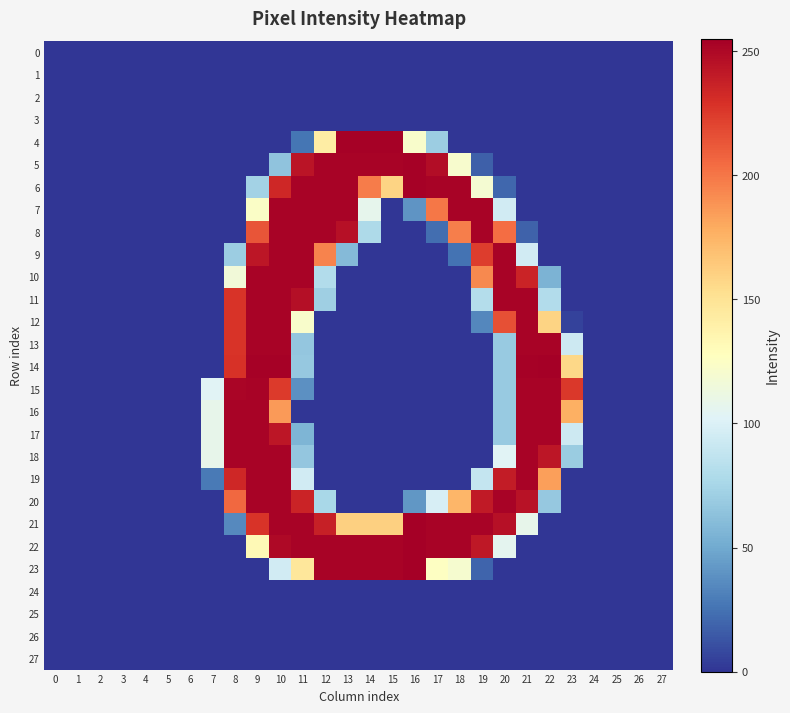

Reading right to left, list all the values displayed in this chart.

row_0: 0	0	0	0	0	0	0	0	0	0	0	0	0	0	0	0	0	0	0	0	0	0	0	0	0	0	0	0
row_1: 0	0	0	0	0	0	0	0	0	0	0	0	0	0	0	0	0	0	0	0	0	0	0	0	0	0	0	0
row_2: 0	0	0	0	0	0	0	0	0	0	0	0	0	0	0	0	0	0	0	0	0	0	0	0	0	0	0	0
row_3: 0	0	0	0	0	0	0	0	0	0	0	0	0	0	0	0	0	0	0	0	0	0	0	0	0	0	0	0
row_4: 0	0	0	0	0	0	0	0	0	0	70	122	254	254	254	142	26	0	0	0	0	0	0	0	0	0	0	0
row_5: 0	0	0	0	0	0	0	0	17	121	248	254	253	253	253	253	244	64	0	0	0	0	0	0	0	0	0	0
row_6: 0	0	0	0	0	0	0	20	119	253	253	254	159	198	253	253	253	234	73	0	0	0	0	0	0	0	0	0
row_7: 0	0	0	0	0	0	0	95	253	253	200	40	0	107	253	253	253	253	124	0	0	0	0	0	0	0	0	0
row_8: 0	0	0	0	0	0	18	204	253	197	23	0	0	78	246	253	253	253	214	0	0	0	0	0	0	0	0	0
row_9: 0	0	0	0	0	0	95	253	224	25	0	0	0	0	59	195	253	253	243	70	0	0	0	0	0	0	0	0
row_10: 0	0	0	0	0	55	236	253	193	0	0	0	0	0	0	80	253	253	253	116	0	0	0	0	0	0	0	0
row_11: 0	0	0	0	0	80	253	253	81	0	0	0	0	0	0	71	247	253	253	228	0	0	0	0	0	0	0	0
row_12: 0	0	0	0	5	159	253	216	34	0	0	0	0	0	0	0	122	253	253	228	0	0	0	0	0	0	0	0
row_13: 0	0	0	0	93	253	253	68	0	0	0	0	0	0	0	0	66	253	253	228	0	0	0	0	0	0	0	0
row_14: 0	0	0	0	157	255	254	68	0	0	0	0	0	0	0	0	67	254	254	229	0	0	0	0	0	0	0	0
row_15: 0	0	0	0	226	253	253	68	0	0	0	0	0	0	0	0	38	225	253	252	103	0	0	0	0	0	0	0
row_16: 0	0	0	0	177	253	253	68	0	0	0	0	0	0	0	0	0	186	253	253	108	0	0	0	0	0	0	0
row_17: 0	0	0	0	93	253	253	68	0	0	0	0	0	0	0	0	56	243	253	253	108	0	0	0	0	0	0	0
row_18: 0	0	0	0	69	243	253	103	0	0	0	0	0	0	0	0	66	253	253	253	108	0	0	0	0	0	0	0
row_19: 0	0	0	0	0	184	253	240	89	0	0	0	0	0	0	0	95	253	253	234	28	0	0	0	0	0	0	0
row_20: 0	0	0	0	0	67	245	253	241	174	98	41	0	0	0	76	236	253	253	206	0	0	0	0	0	0	0	0
row_21: 0	0	0	0	0	0	108	246	253	253	253	255	161	161	161	238	253	253	228	35	0	0	0	0	0	0	0	0
row_22: 0	0	0	0	0	0	0	106	242	253	253	255	253	253	253	253	253	250	132	0	0	0	0	0	0	0	0	0
row_23: 0	0	0	0	0	0	0	0	19	120	126	255	253	253	253	253	147	95	0	0	0	0	0	0	0	0	0	0
row_24: 0	0	0	0	0	0	0	0	0	0	0	0	0	0	0	0	0	0	0	0	0	0	0	0	0	0	0	0
row_25: 0	0	0	0	0	0	0	0	0	0	0	0	0	0	0	0	0	0	0	0	0	0	0	0	0	0	0	0
row_26: 0	0	0	0	0	0	0	0	0	0	0	0	0	0	0	0	0	0	0	0	0	0	0	0	0	0	0	0
row_27: 0	0	0	0	0	0	0	0	0	0	0	0	0	0	0	0	0	0	0	0	0	0	0	0	0	0	0	0